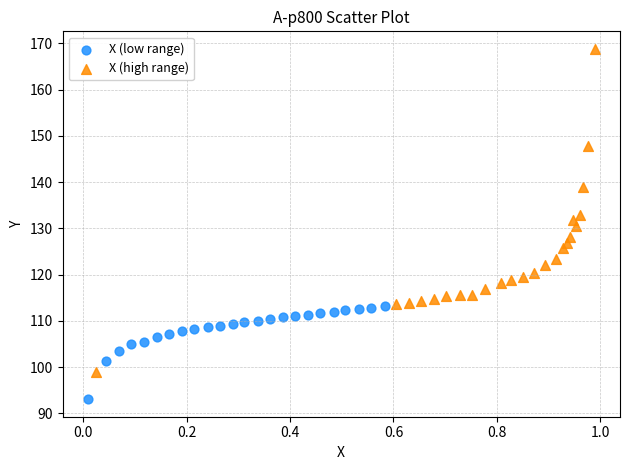

Which series reaches the maximum Y coordinate?

X (high range)